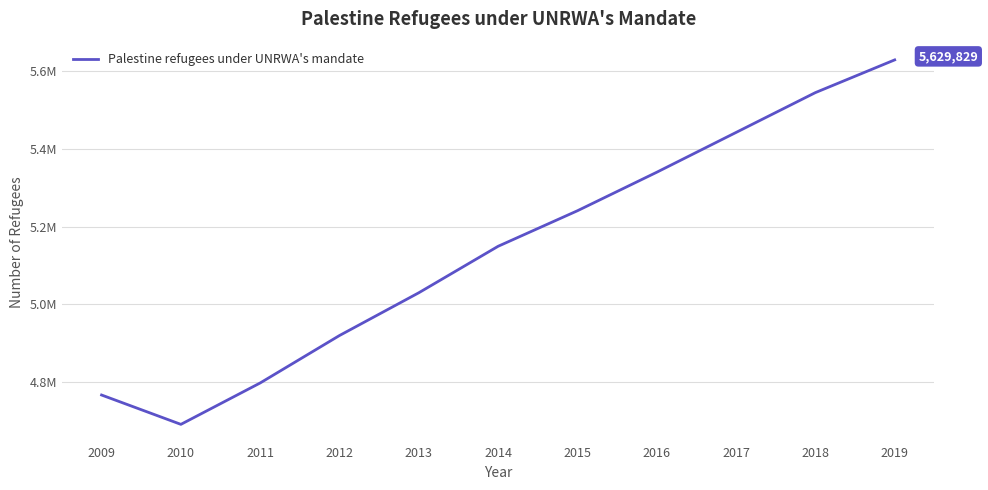

Where is the data nearest to the value 5160454?

2014